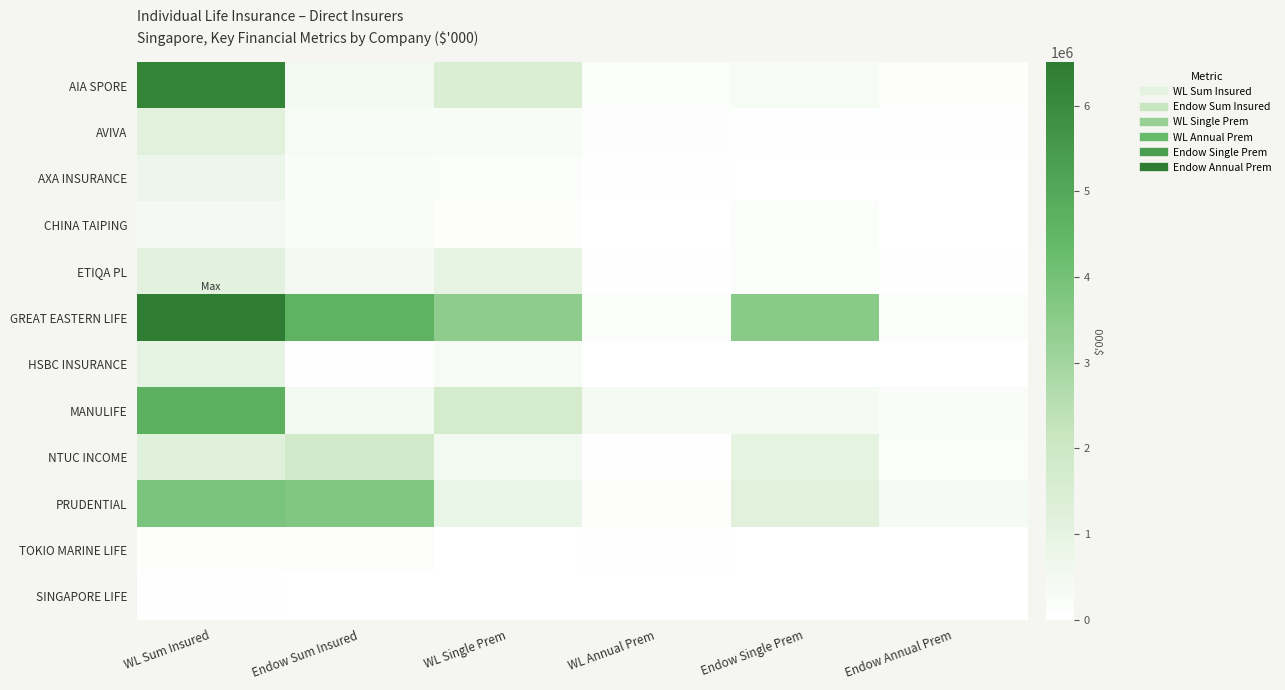

Reading right to left, what are all the values shown in this chart?

AIA SPORE: Endow Annual Prem=79325.8	Endow Single Prem=302472.4	WL Annual Prem=169580.9	WL Single Prem=1465421.4	Endow Sum Insured=533143.1	WL Sum Insured=6246924.5
AVIVA: Endow Annual Prem=48715.4	Endow Single Prem=66193.0	WL Annual Prem=108029.7	WL Single Prem=273951.9	Endow Sum Insured=334208.8	WL Sum Insured=1176616.2
AXA INSURANCE: Endow Annual Prem=8752.2	Endow Single Prem=8346.0	WL Annual Prem=38811.8	WL Single Prem=168196.3	Endow Sum Insured=213422.3	WL Sum Insured=730294.7
CHINA TAIPING: Endow Annual Prem=17370.4	Endow Single Prem=148096.0	WL Annual Prem=23724.3	WL Single Prem=91052.3	Endow Sum Insured=186466.3	WL Sum Insured=408100.5
ETIQA PL: Endow Annual Prem=54478.1	Endow Single Prem=160230.0	WL Annual Prem=34921.7	WL Single Prem=959523.4	Endow Sum Insured=440644.2	WL Sum Insured=1114268.7
GREAT EASTERN LIFE: Endow Annual Prem=153608.1	Endow Single Prem=3540508.9	WL Annual Prem=151464.3	WL Single Prem=3431678.7	Endow Sum Insured=4615902.5	WL Sum Insured=6505425.0
HSBC INSURANCE: Endow Annual Prem=5801.6	Endow Single Prem=17145.0	WL Annual Prem=14817.4	WL Single Prem=288510.8	Endow Sum Insured=41679.0	WL Sum Insured=996677.2
MANULIFE: Endow Annual Prem=205990.2	Endow Single Prem=396290.4	WL Annual Prem=406307.7	WL Single Prem=1685951.2	Endow Sum Insured=527069.6	WL Sum Insured=4697647.4
NTUC INCOME: Endow Annual Prem=151044.9	Endow Single Prem=1038616.5	WL Annual Prem=27631.5	WL Single Prem=524738.4	Endow Sum Insured=1769478.1	WL Sum Insured=1244059.7
PRUDENTIAL: Endow Annual Prem=356537.1	Endow Single Prem=1176869.0	WL Annual Prem=93419.1	WL Single Prem=850601.9	Endow Sum Insured=3713465.6	WL Sum Insured=3852737.8
TOKIO MARINE LIFE: Endow Annual Prem=16209.1	Endow Single Prem=24086.7	WL Annual Prem=29503.3	WL Single Prem=14280.9	Endow Sum Insured=83395.5	WL Sum Insured=78592.9
SINGAPORE LIFE: Endow Annual Prem=0.0	Endow Single Prem=18639.3	WL Annual Prem=0.0	WL Single Prem=6288.9	Endow Sum Insured=19926.0	WL Sum Insured=26531.1